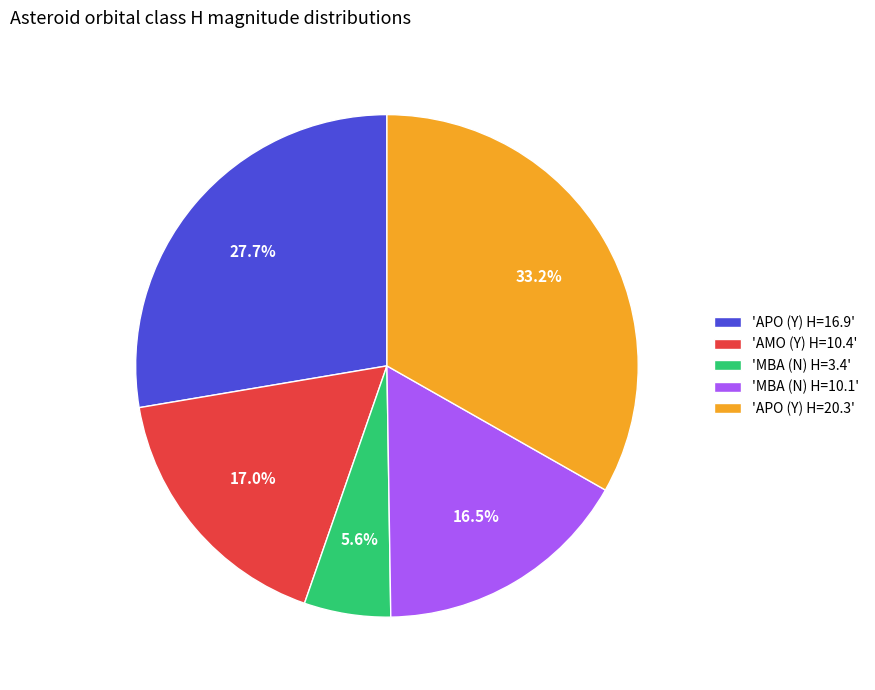

Is 'APO (Y) H=16.9' the majority of the pie?

No